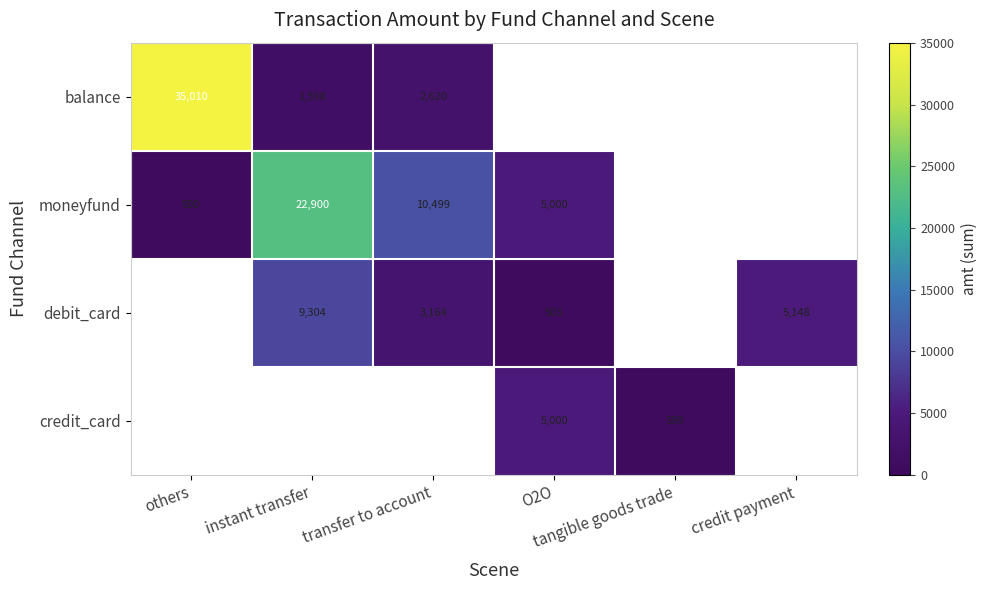

What is the smallest value displayed?

500.5